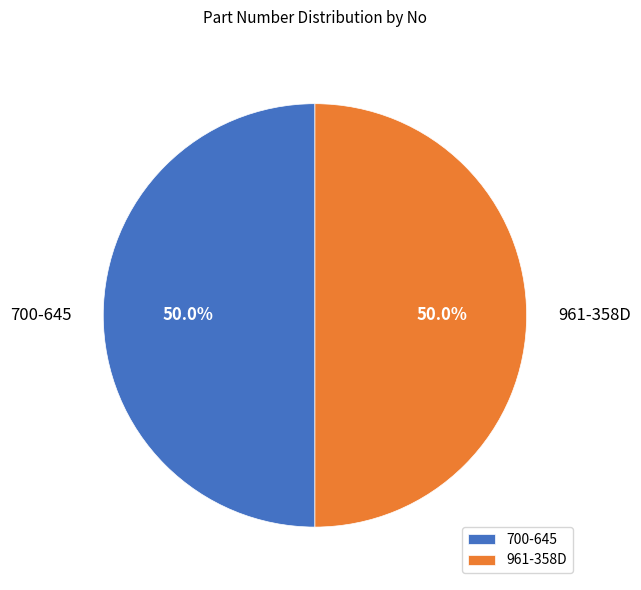

The 961-358D slice represents 39% of the pie. True or false?

False